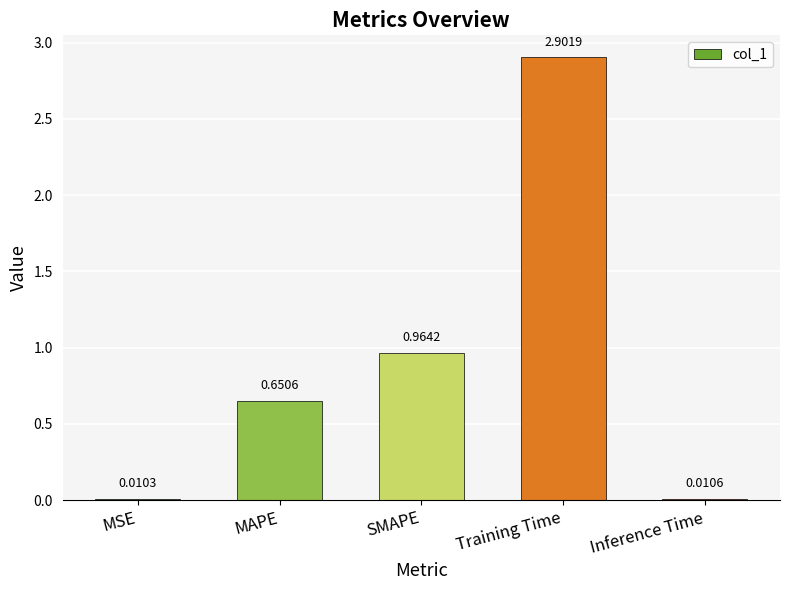

Rank the categories by value from highest to lowest.

Training Time, SMAPE, MAPE, Inference Time, MSE